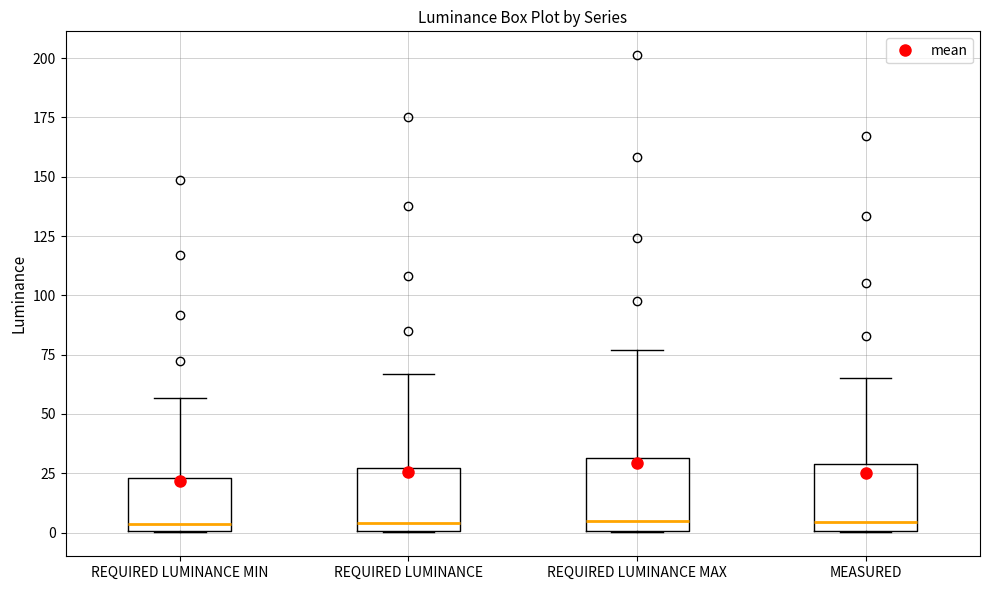

Reading left to right, read every box against the y-axis: the position of its median line, the range the box covers, and the ends of its whiskers. The values are not printed on the chart, so give them approximately, as read against the axis.

REQUIRED LUMINANCE MIN: median 5, box 0 to 25, whiskers 0 to 55
REQUIRED LUMINANCE: median 5, box 0 to 25, whiskers 0 to 65
REQUIRED LUMINANCE MAX: median 5, box 0 to 30, whiskers 0 to 75
MEASURED: median 5, box 0 to 30, whiskers 0 to 65